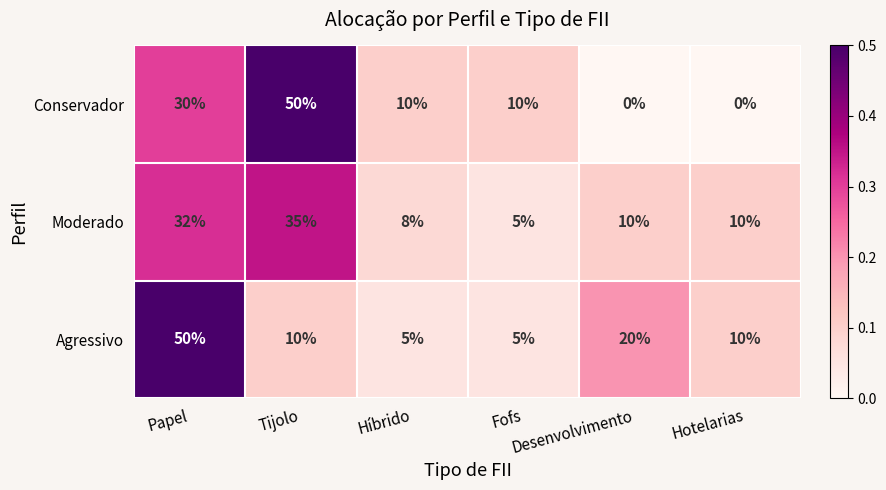

Count the Conservador values in the range 0 to 30.

5